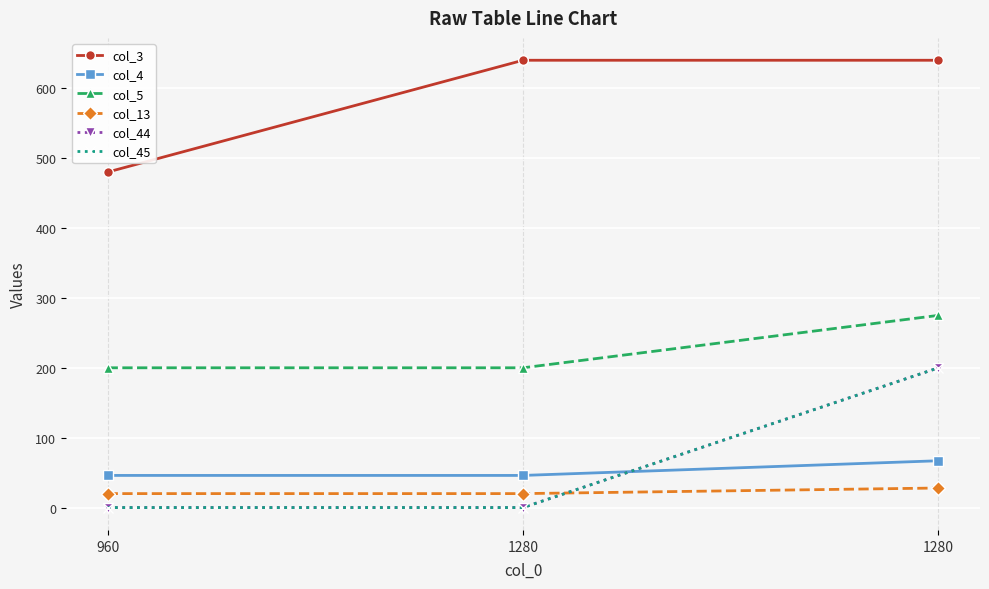

What is the value of the col_4 point at the 3rd from the left?

46